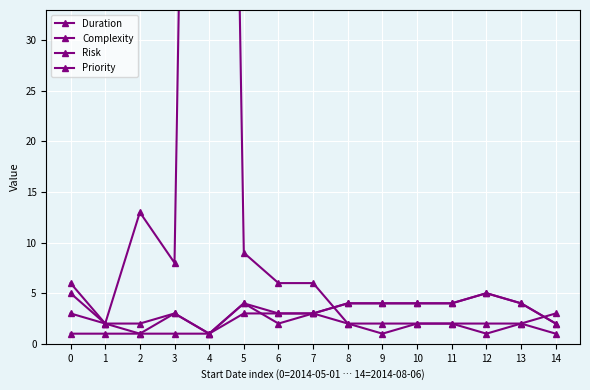

True or false: Risk and Complexity intersect in this chart.

False